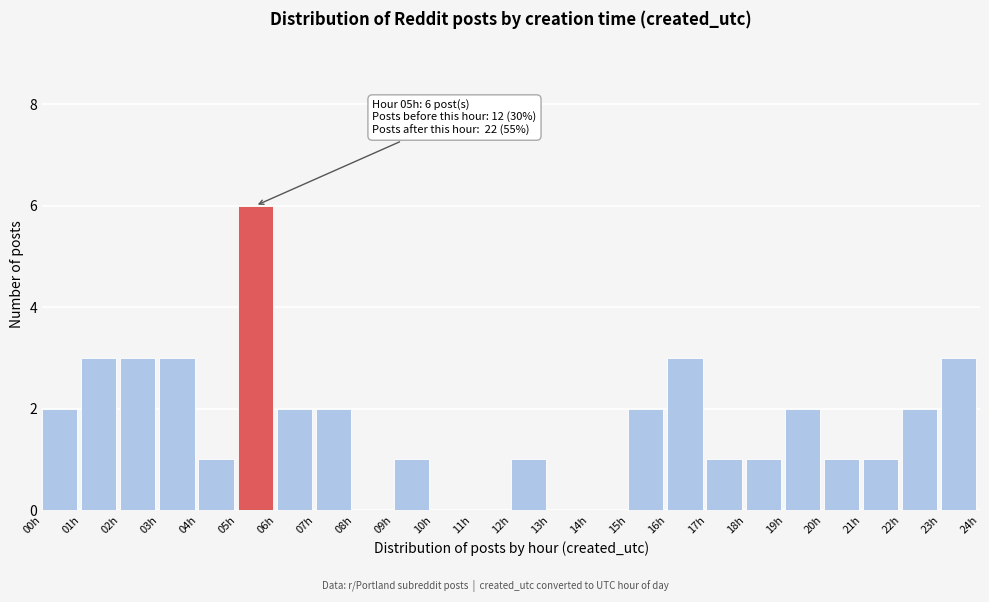

Which range on the x-axis has the tallest bar?

5 to 6